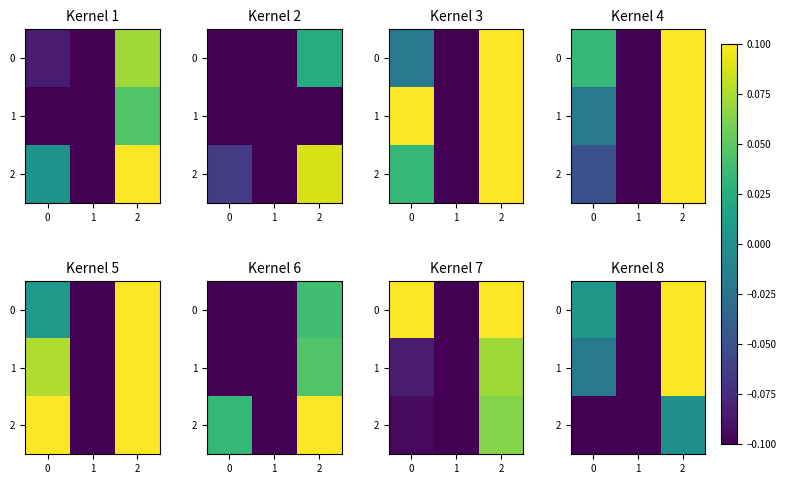

How many values in the 1 series exceed 0?

1